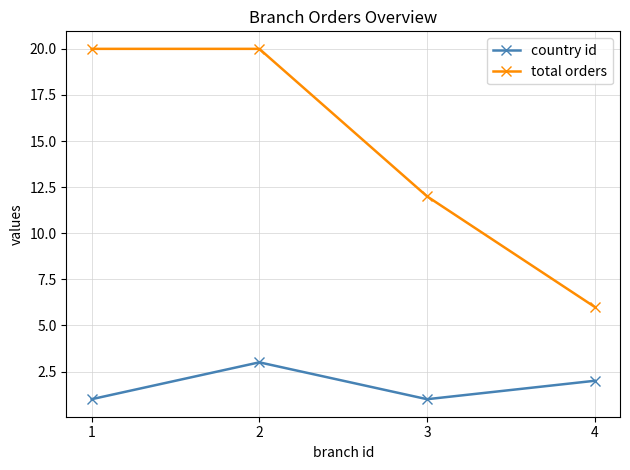

At which label does country id first exceed 2?

2